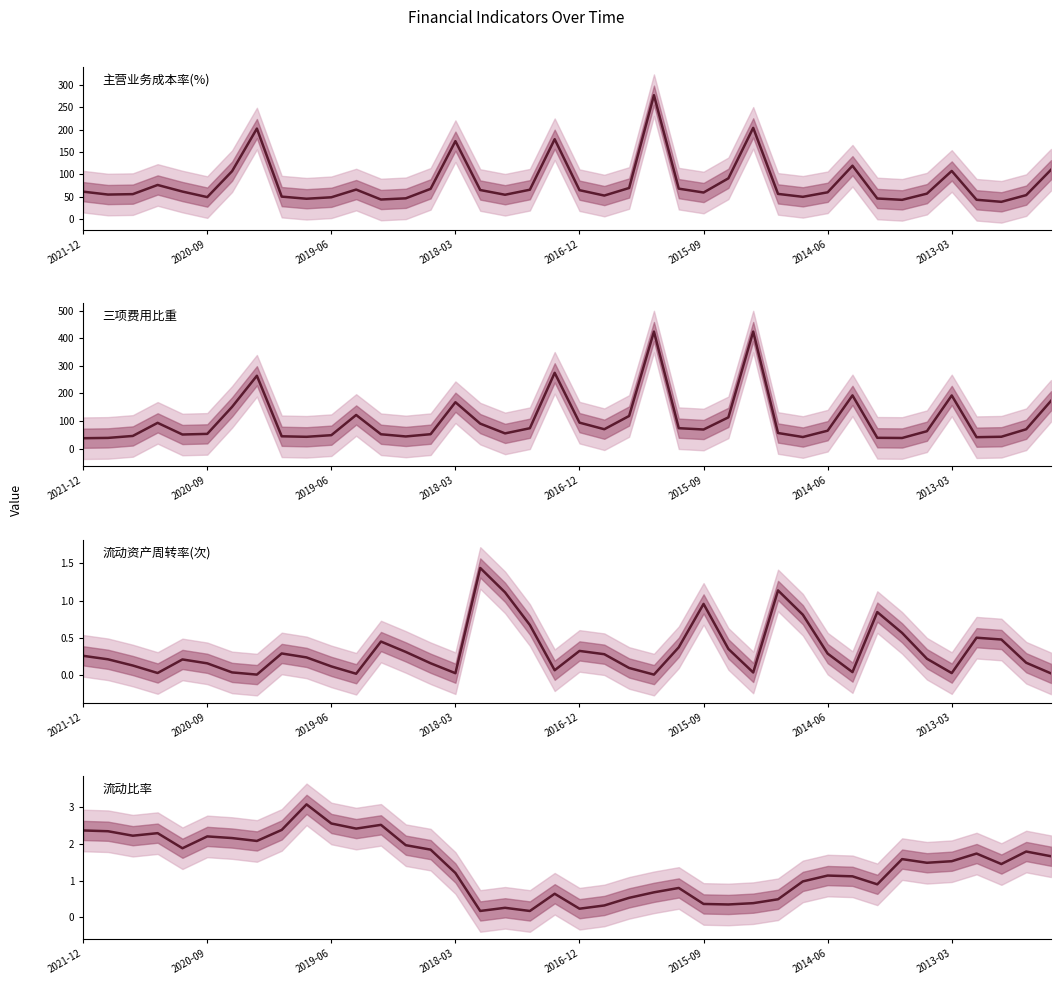

What is the difference between the maximum and second lowest values in the 流动资产周转率(次) series?

1.4